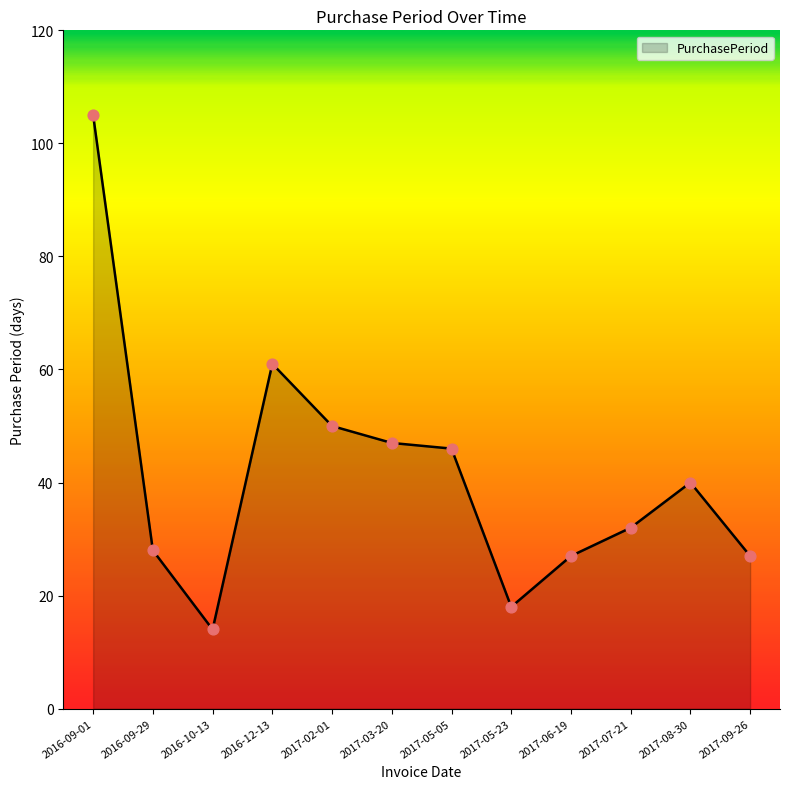

What is the change in value from 2016-10-13 to 2017-06-19?

+13